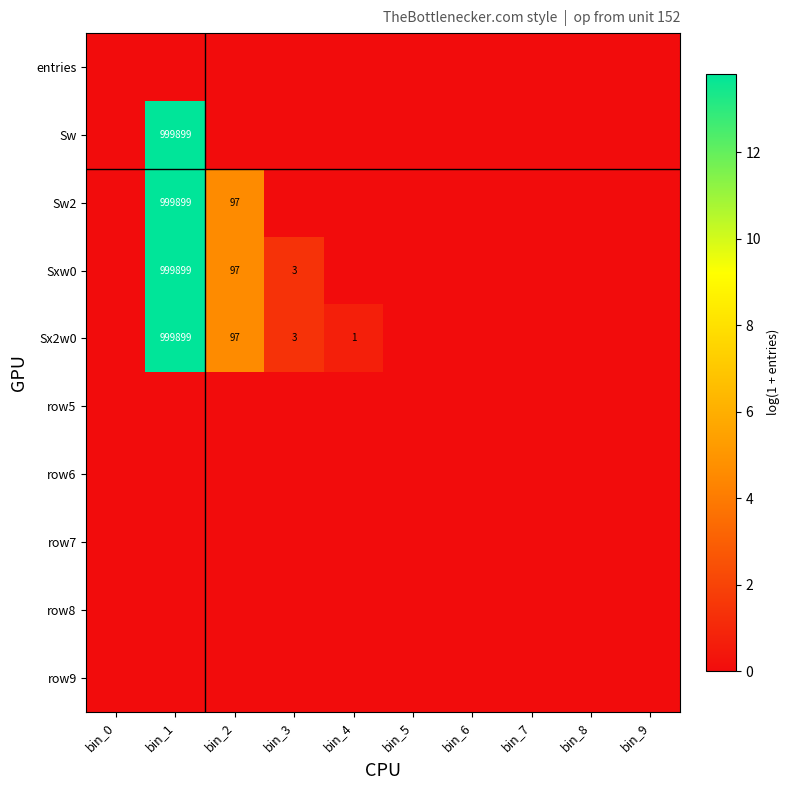

True or false: Sxw0 has a value of 1754482 at bin_1.

False